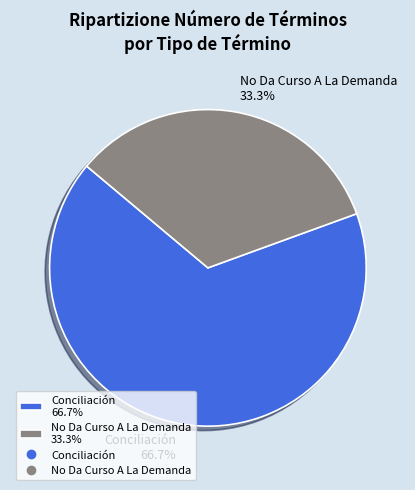

Which slice is the largest?

Conciliación